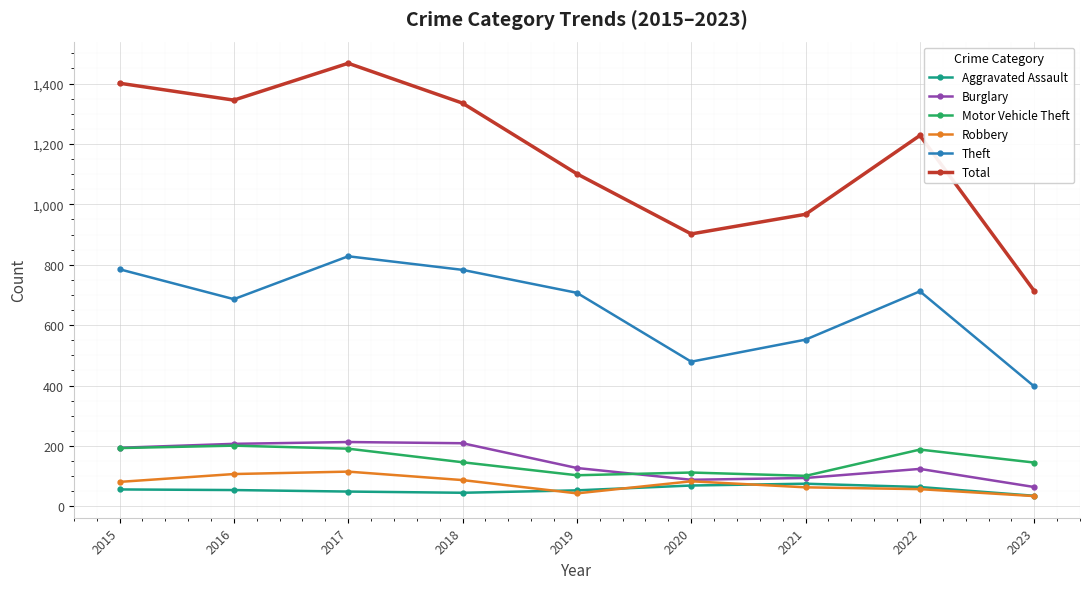

What are all the series names shown in the legend?

Aggravated Assault, Burglary, Motor Vehicle Theft, Robbery, Theft, Total